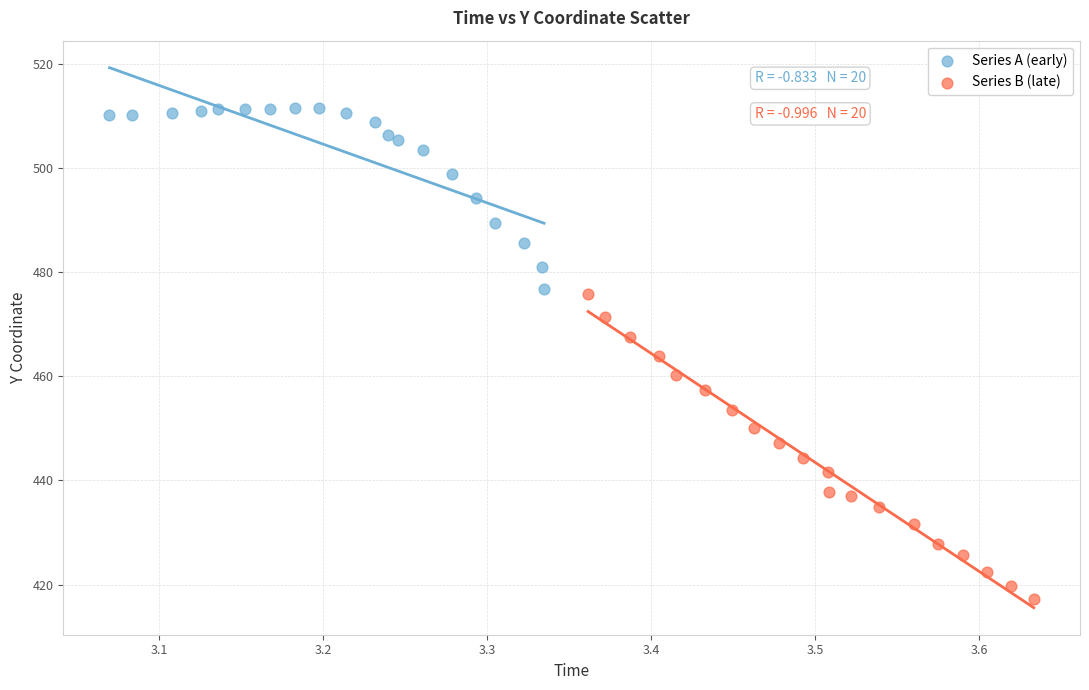

What are all the series names shown in the legend?

Series A (early), Series B (late)